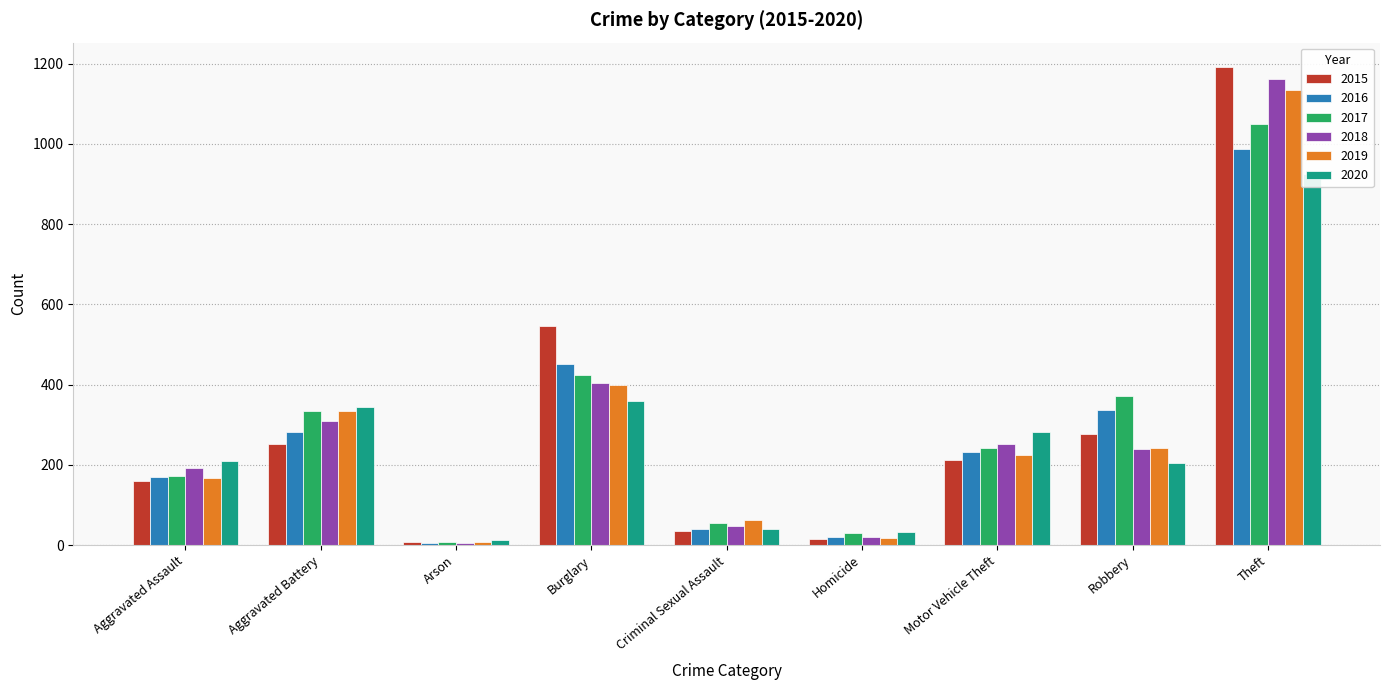

What is the sum of the 2015 values at Aggravated Assault and Burglary?

706